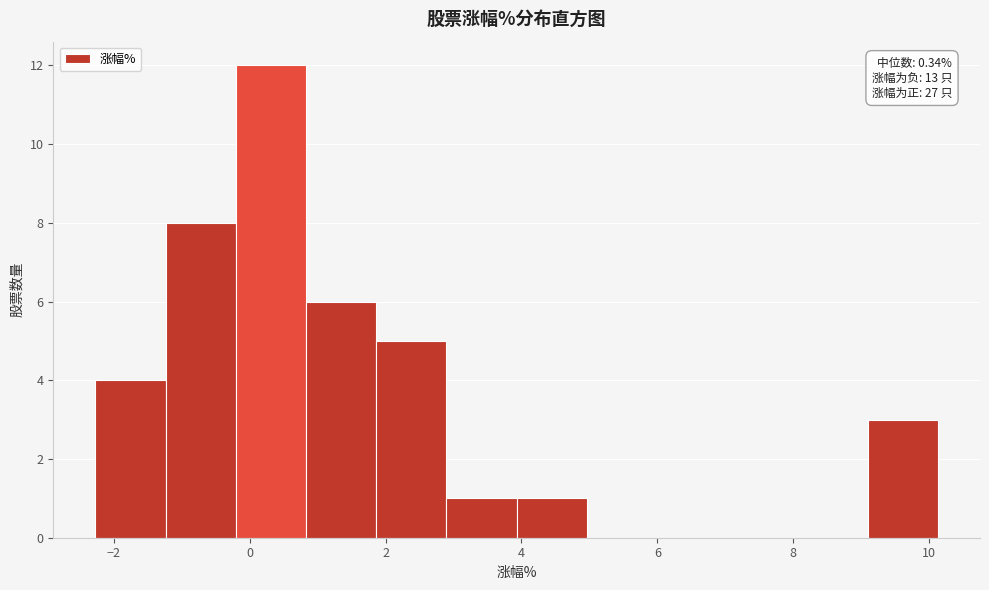

Over which range of the x-axis is the bar tallest?

-0.2 to 0.8